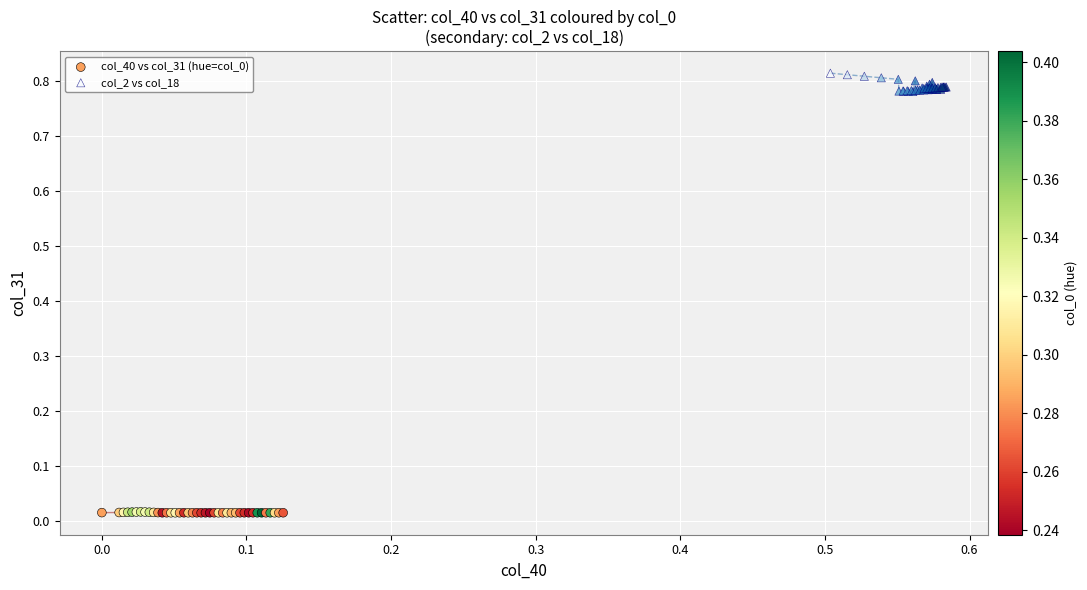

Which series contains the highest Y value?

col_2 vs col_18